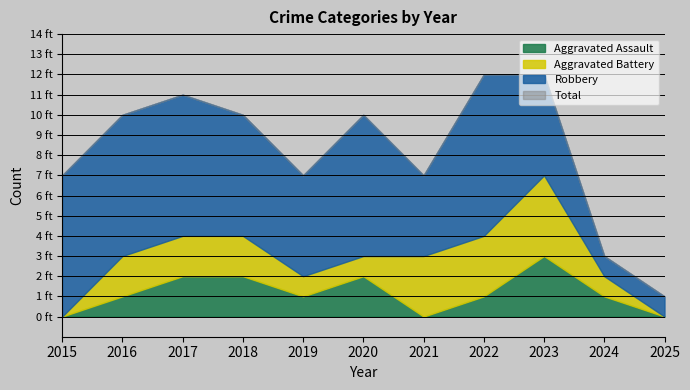

Which category has the lowest value across all series?

2015